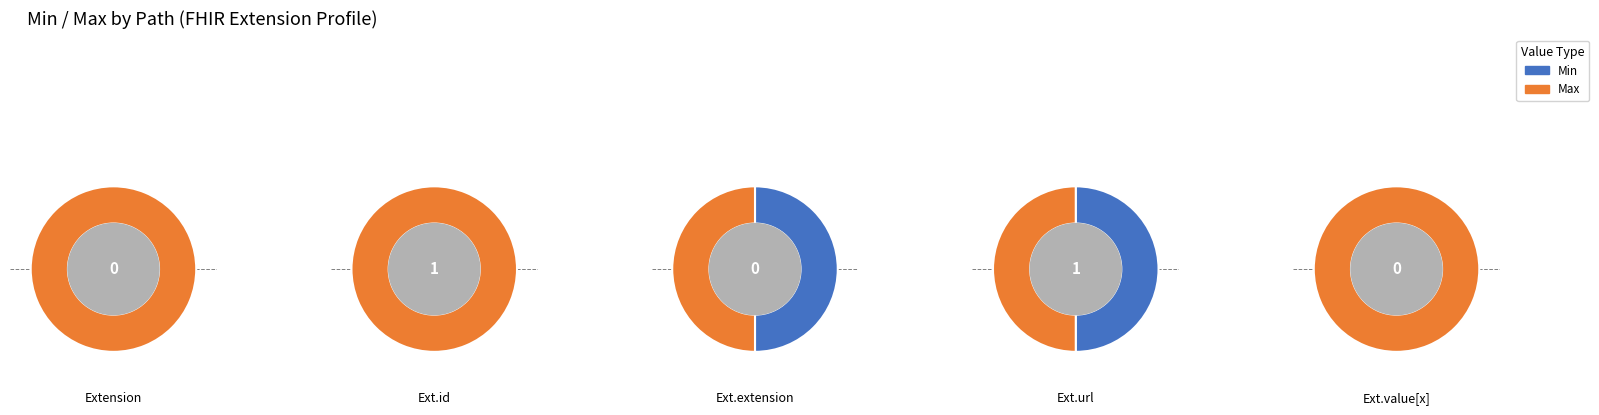

To the nearest percent, what is the combined percentage of 1 and 4?

67%